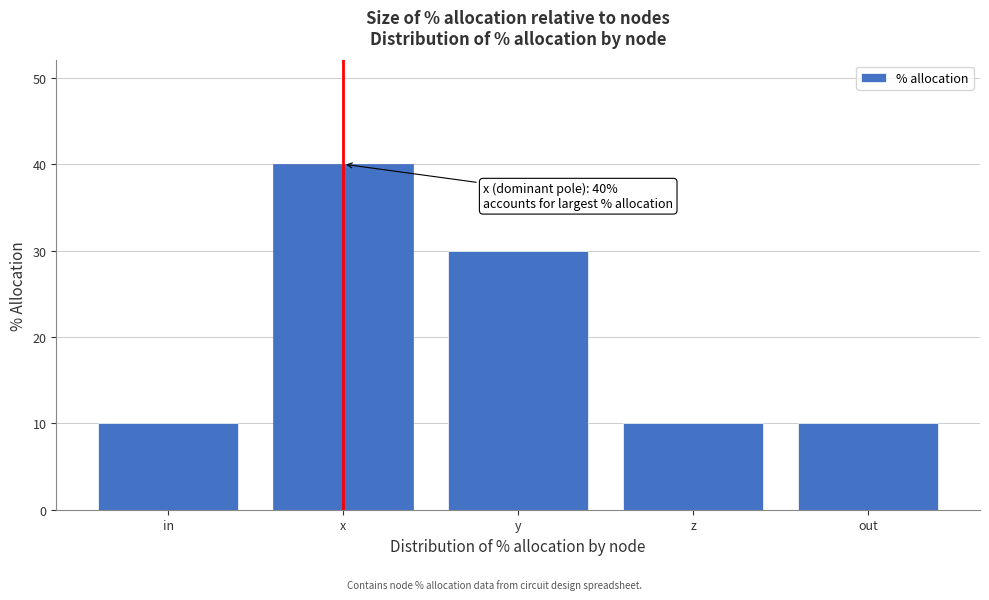

Reading right to left, list all the values displayed in this chart.

out=10	z=10	y=30	x=40	in=10